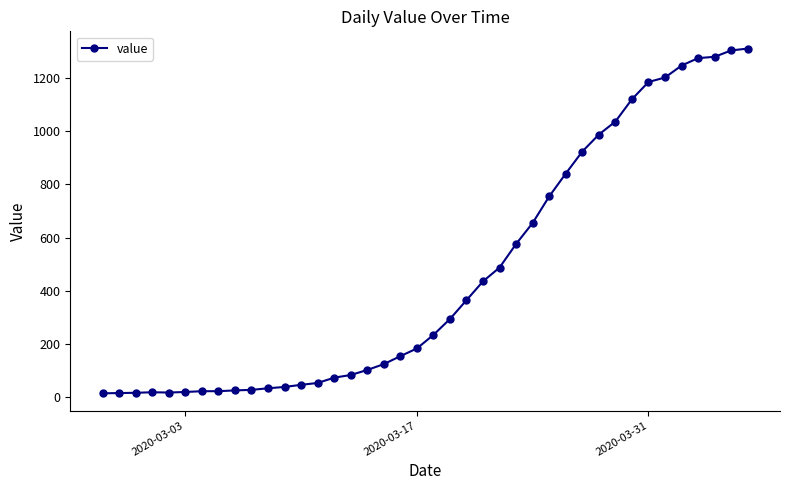

What is the average value?

465